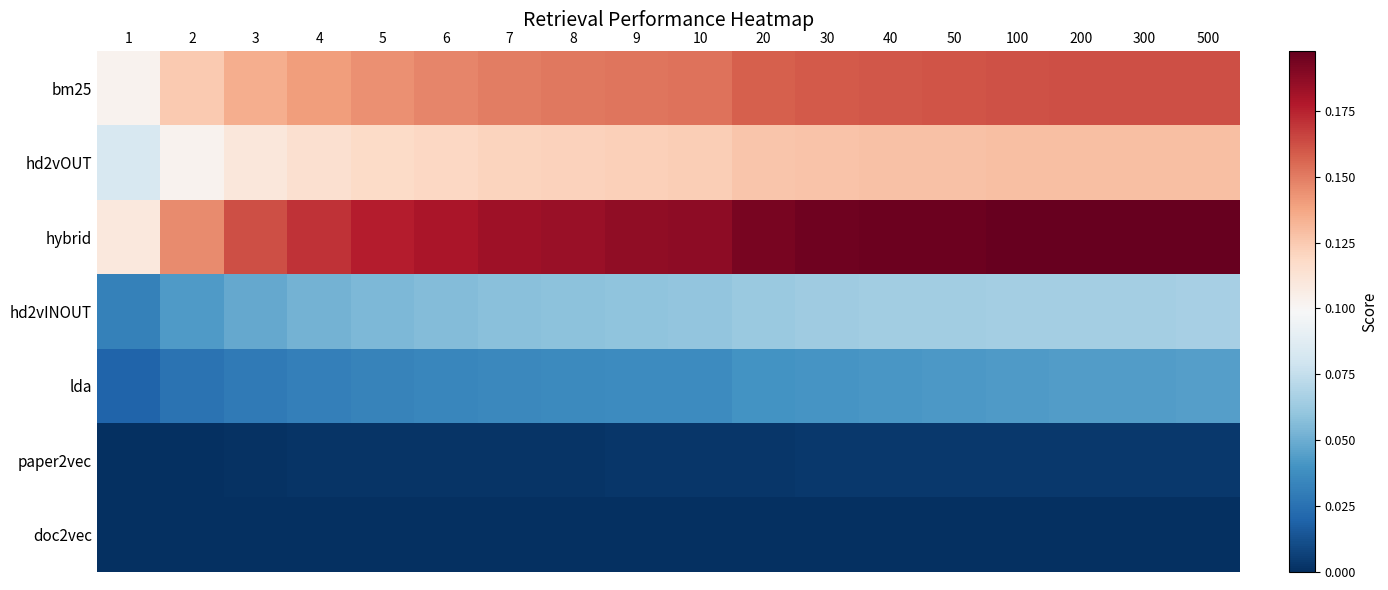

What is the maximum value shown in the chart?

0.2